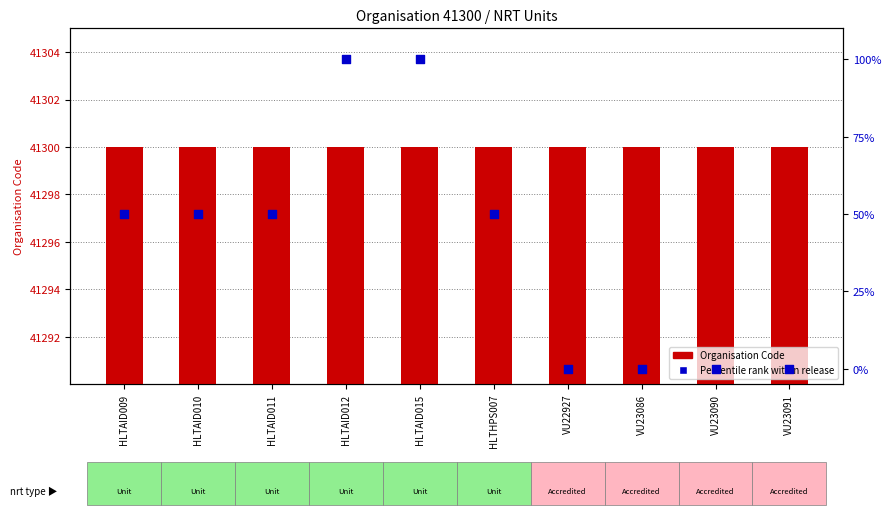

Which series reaches the minimum Y coordinate?

Percentile rank (release)